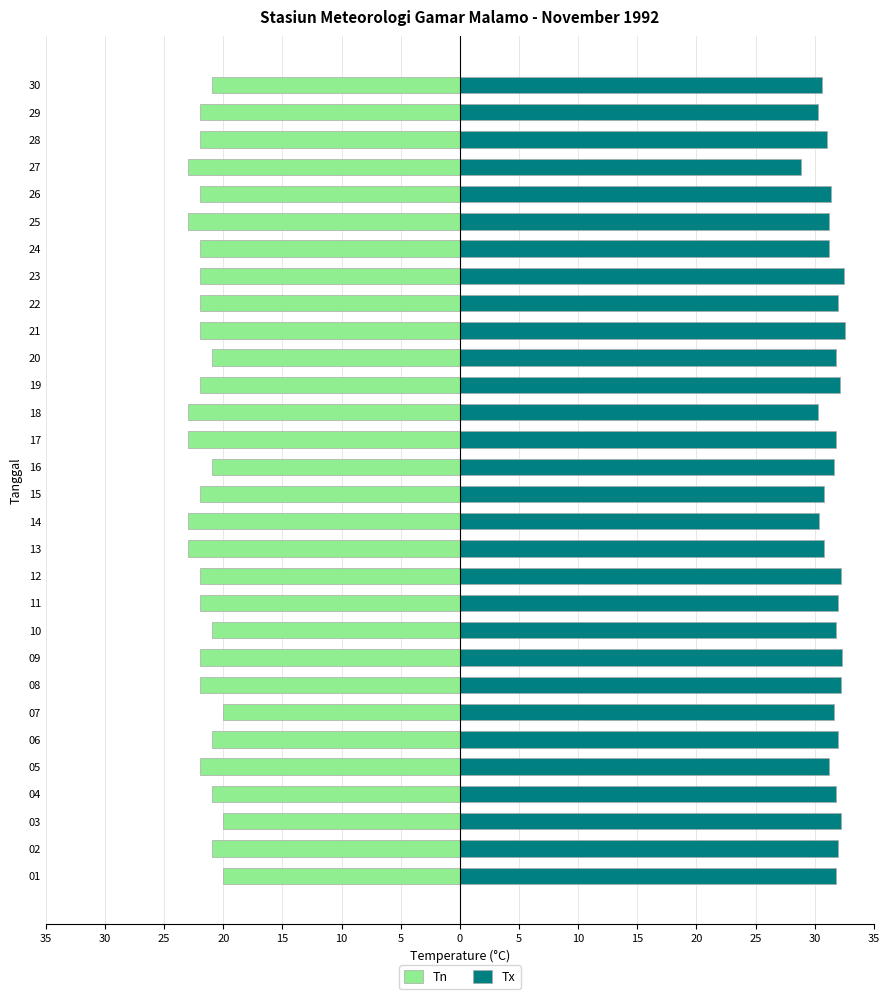

Which series changed the most between 02 and 26?

Tn